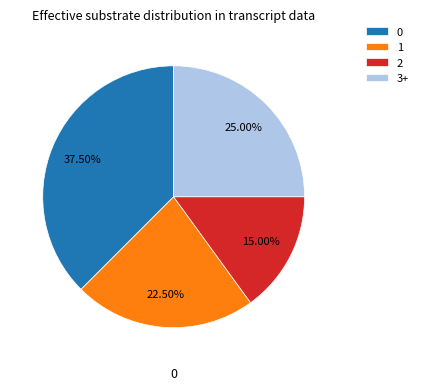

Does 0 account for over 50% of the chart?

No